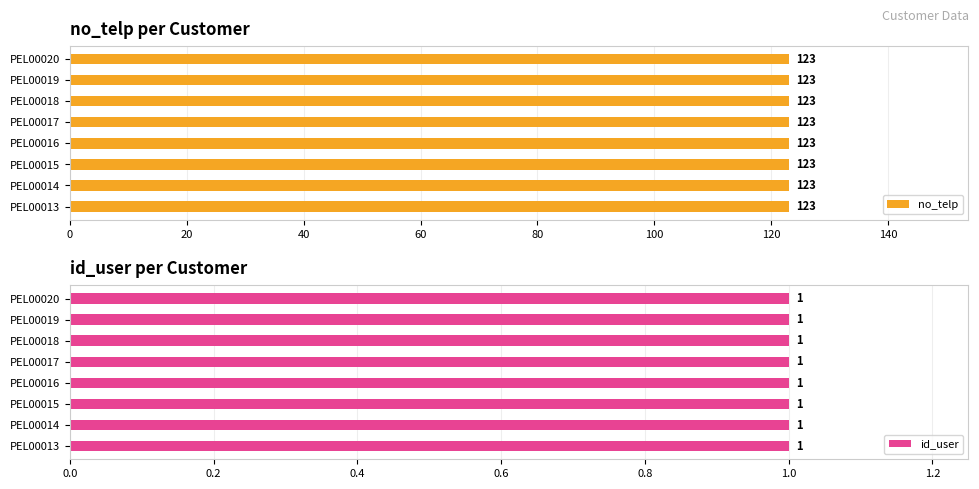

What is the sum of all id_user values?

8